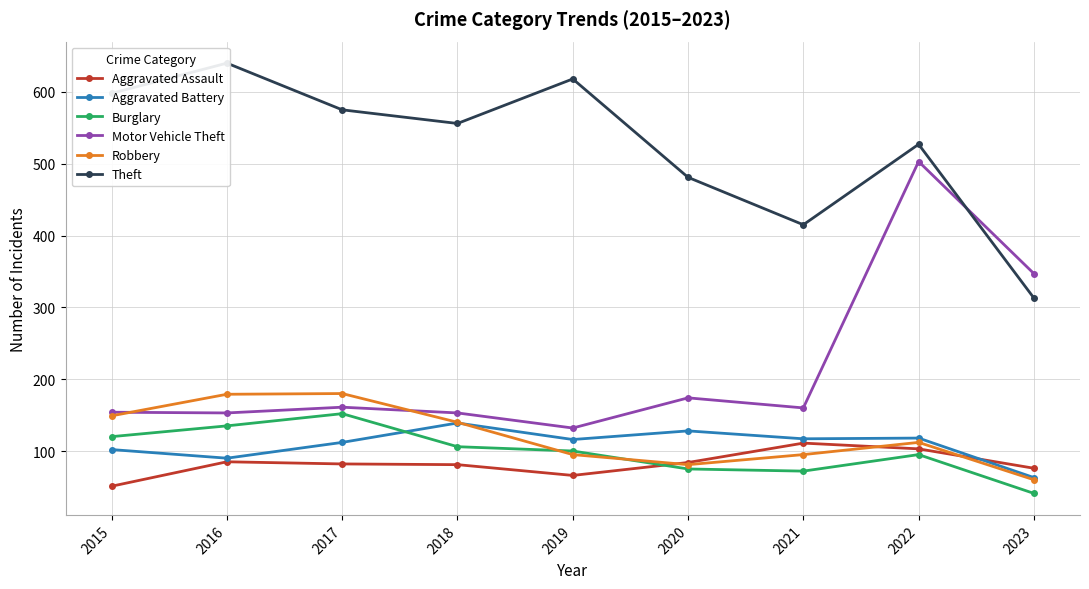

List the series in order of their peak value, lowest first.

Aggravated Assault, Aggravated Battery, Burglary, Robbery, Motor Vehicle Theft, Theft